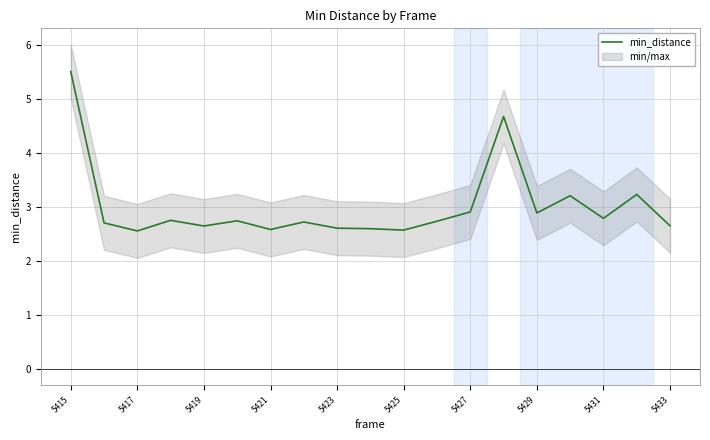

True or false: the data shows 5.5 at 5415.

True